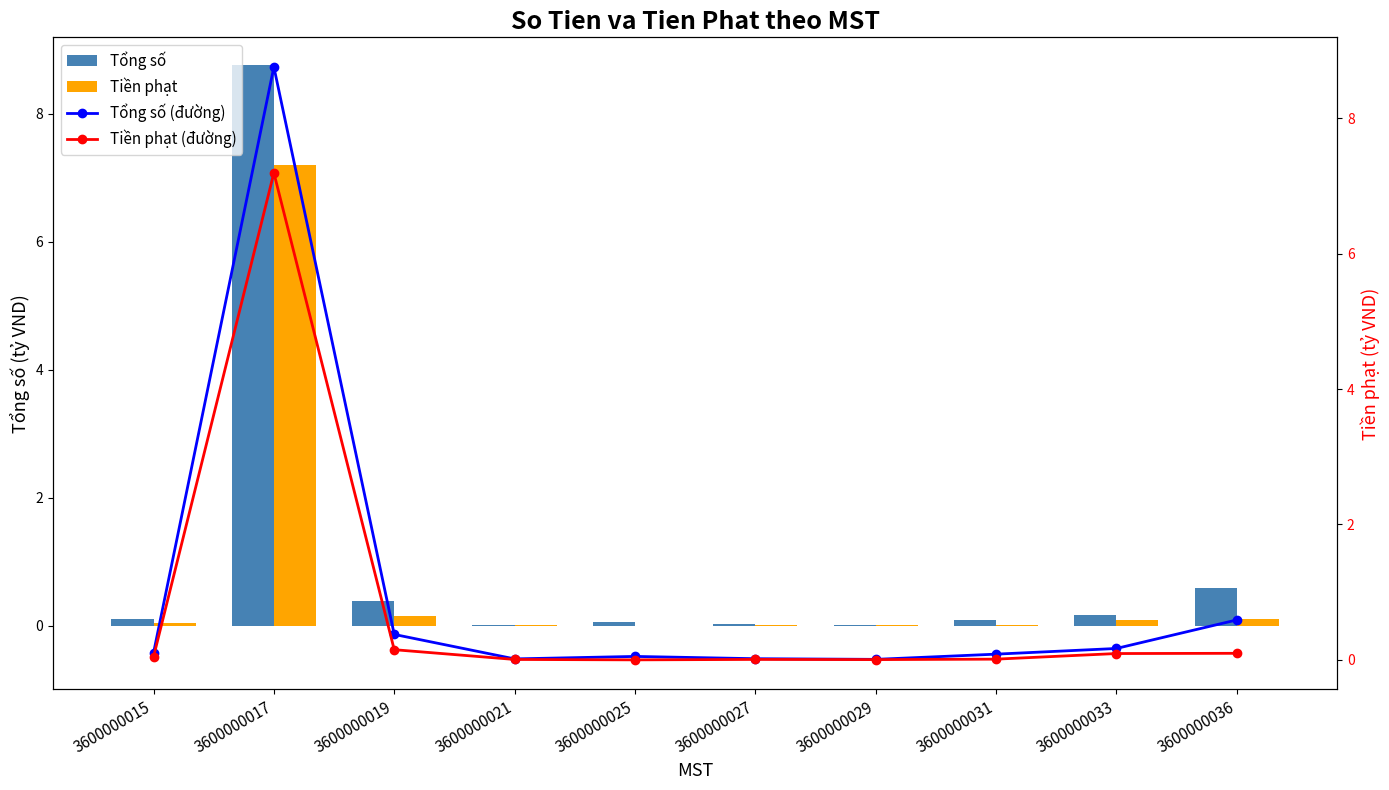

Reading right to left, what are all the values shown in this chart?

Tổng số: 0.6	0.2	0.1	0.0	0.0	0.1	0.0	0.4	8.8	0.1
Tiền phạt: 0.1	0.1	0.0	0.0	0.0	0.0	0.0	0.2	7.2	0.0
Tổng số (đường): 0.6	0.2	0.1	0.0	0.0	0.1	0.0	0.4	8.8	0.1
Tiền phạt (đường): 0.1	0.1	0.0	0.0	0.0	0.0	0.0	0.2	7.2	0.0